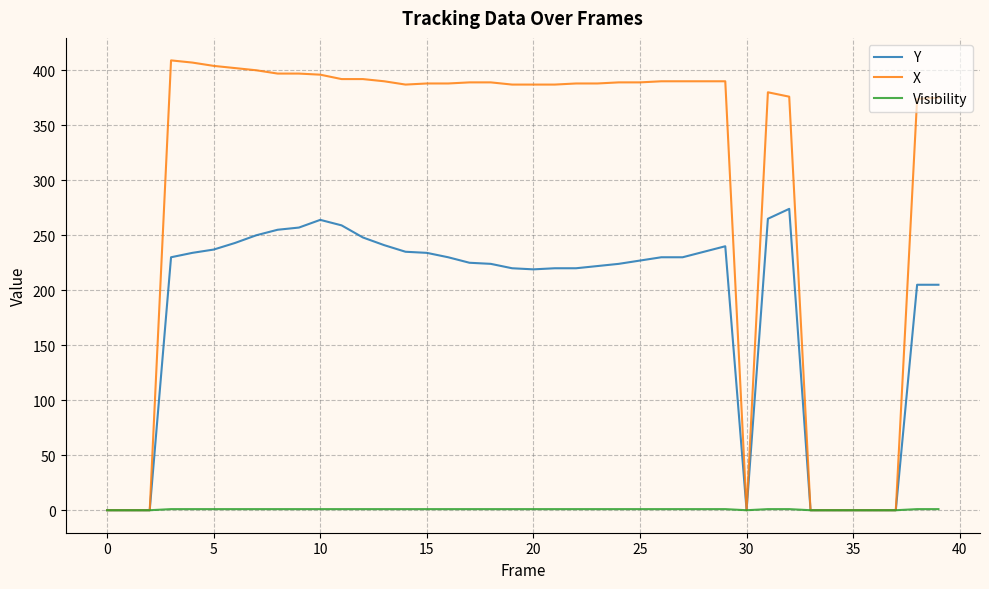

List the series in order of their overall mean, highest first.

X, Y, Visibility